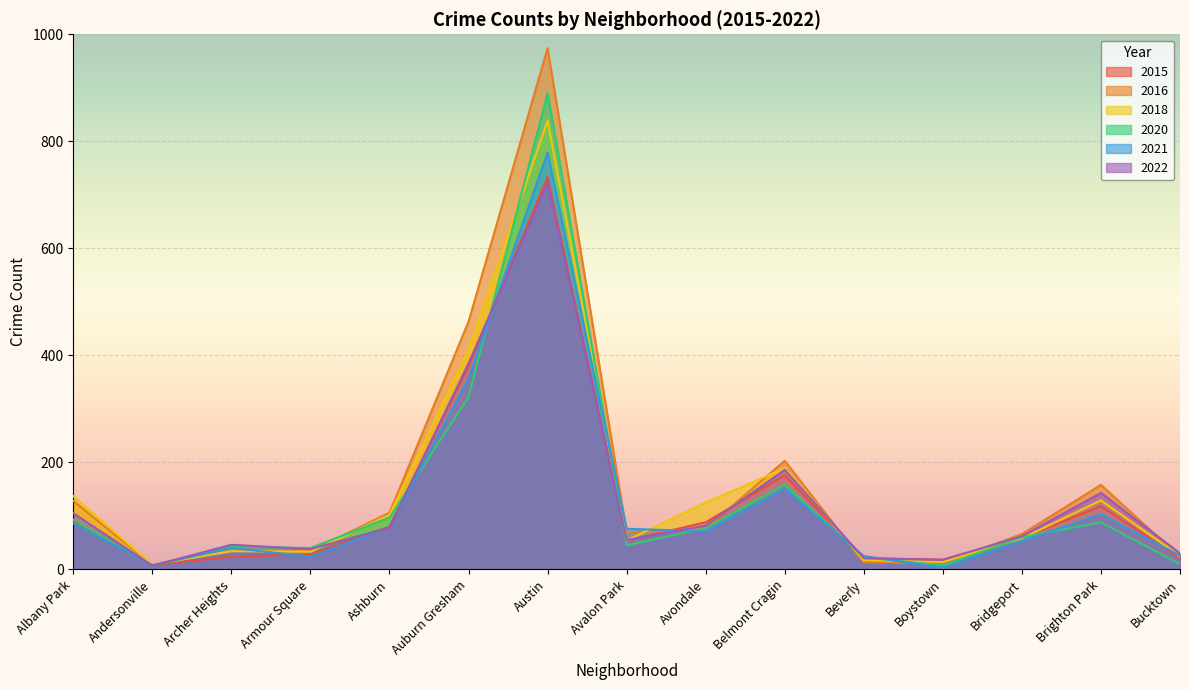

The value of 2020 at Archer Heights is 42. True or false?

True